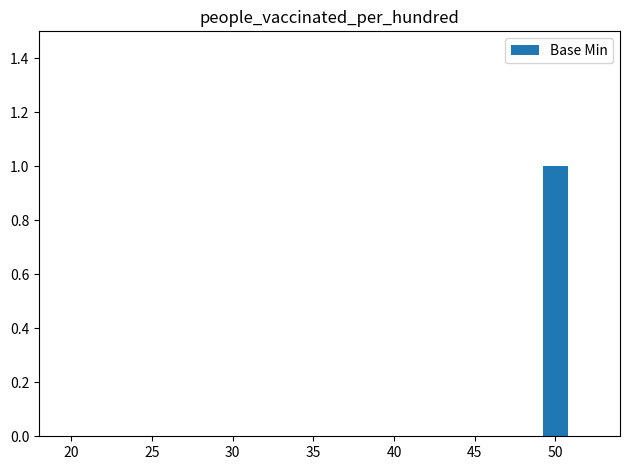

Are the bars horizontal?

No